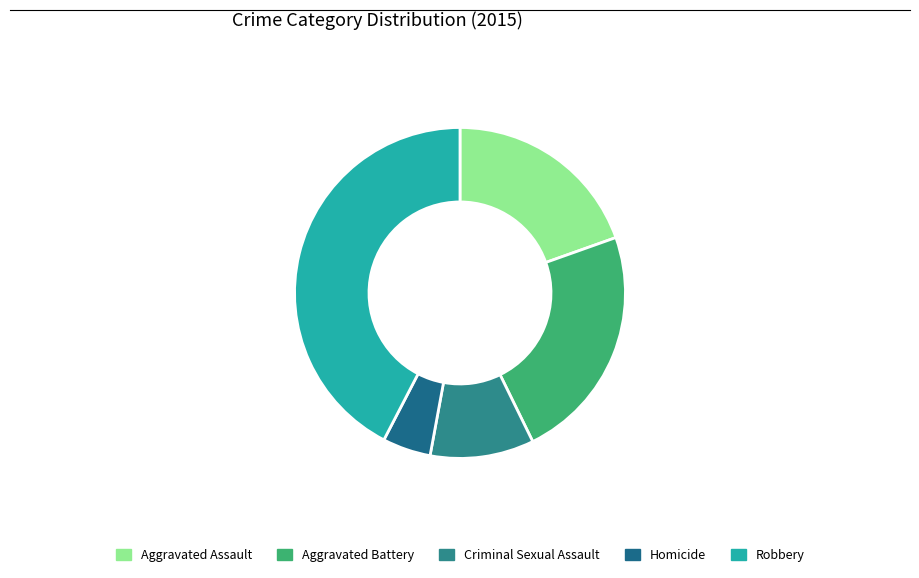

Which category has the smallest portion of the pie?

Homicide